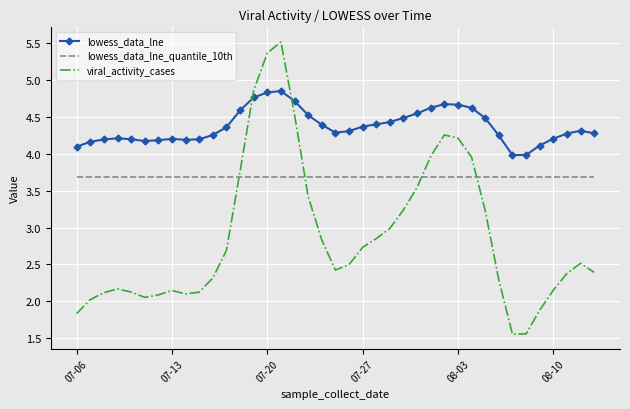

True or false: lowess_data_lne_quantile_10th and lowess_data_lne cross at least once.

False